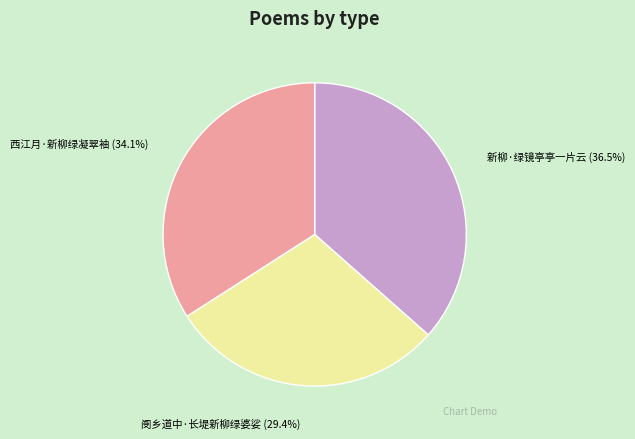

How many segments does this pie chart have?

3